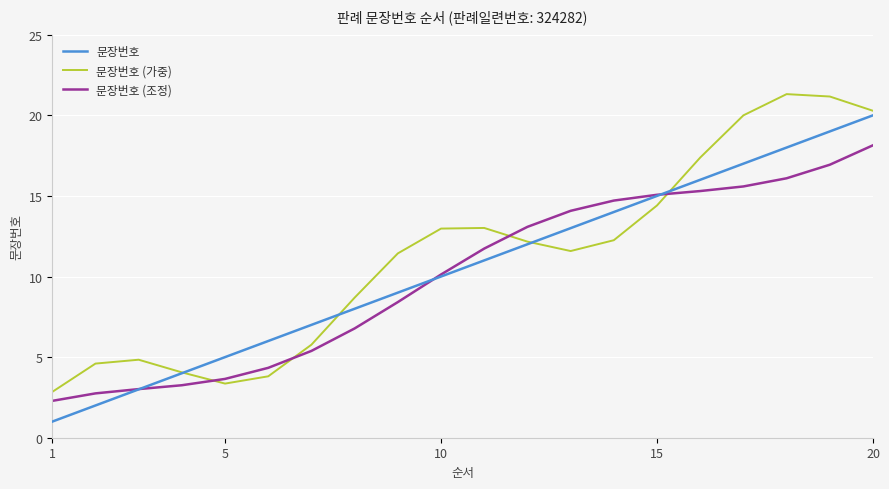

Rank the series by their average value, from lowest to highest.

문장번호 (조정), 문장번호, 문장번호 (가중)